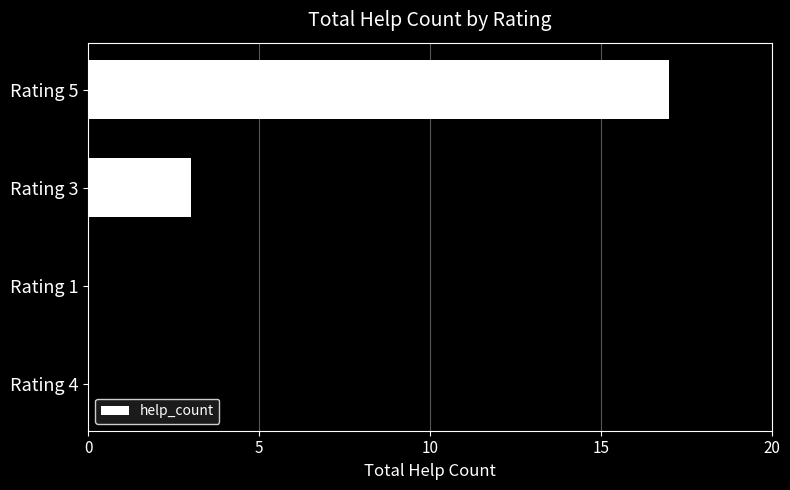

Are the bars grouped side by side (vs. stacked)?

No